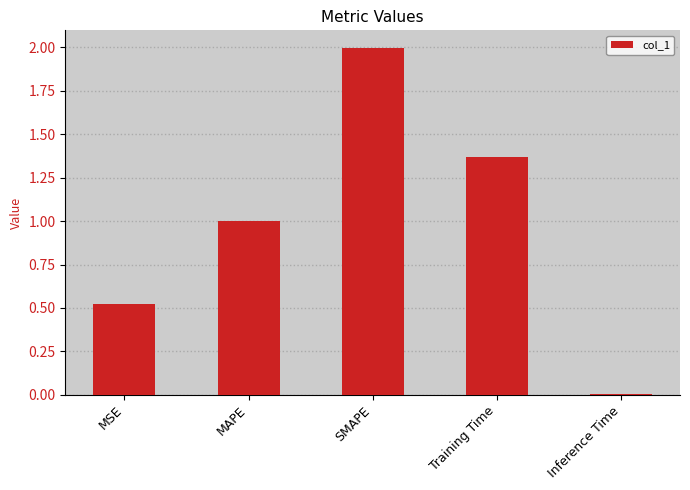

What is the label of the 5th bar from the left?

Inference Time